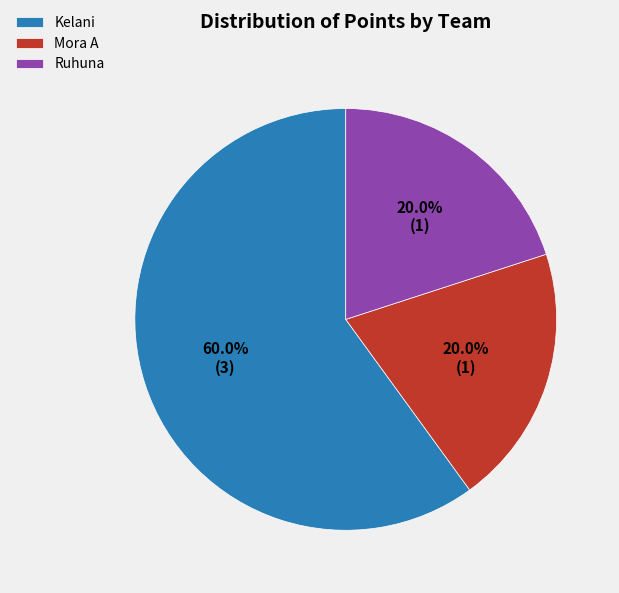

Which slice is the largest?

Kelani